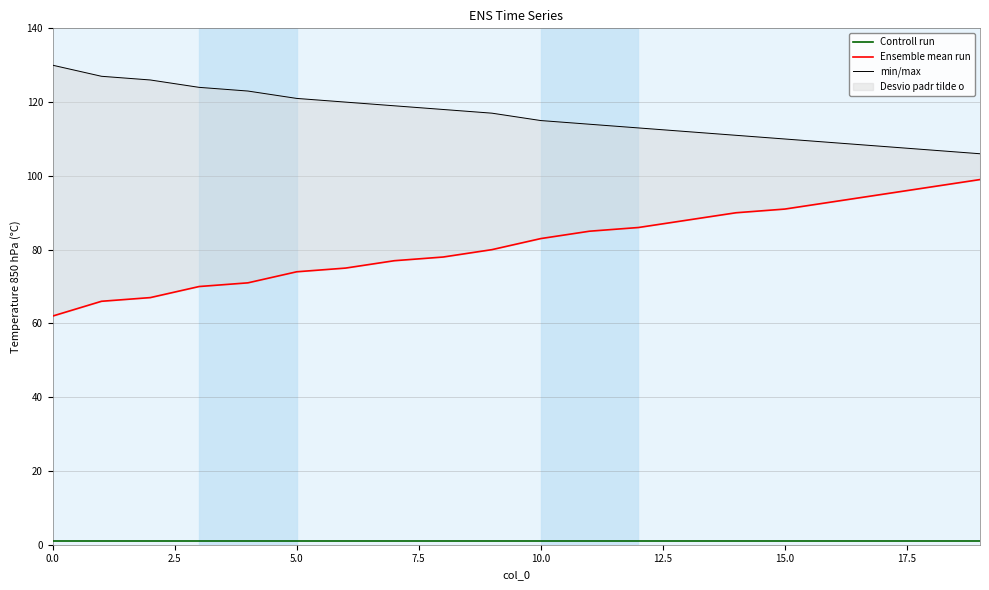

Which series has the largest range (max minus min)?

Ensemble mean run